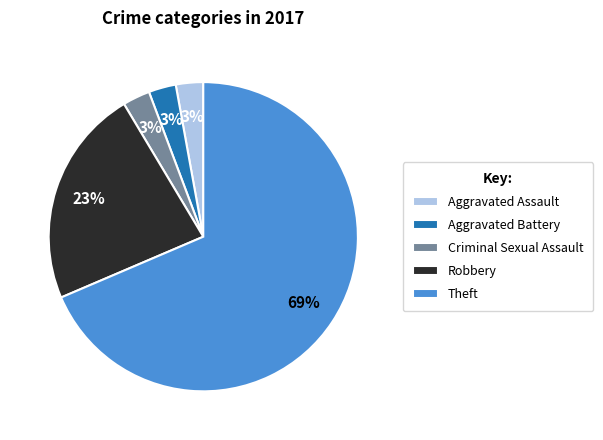

What is the largest slice in the pie chart?

Theft